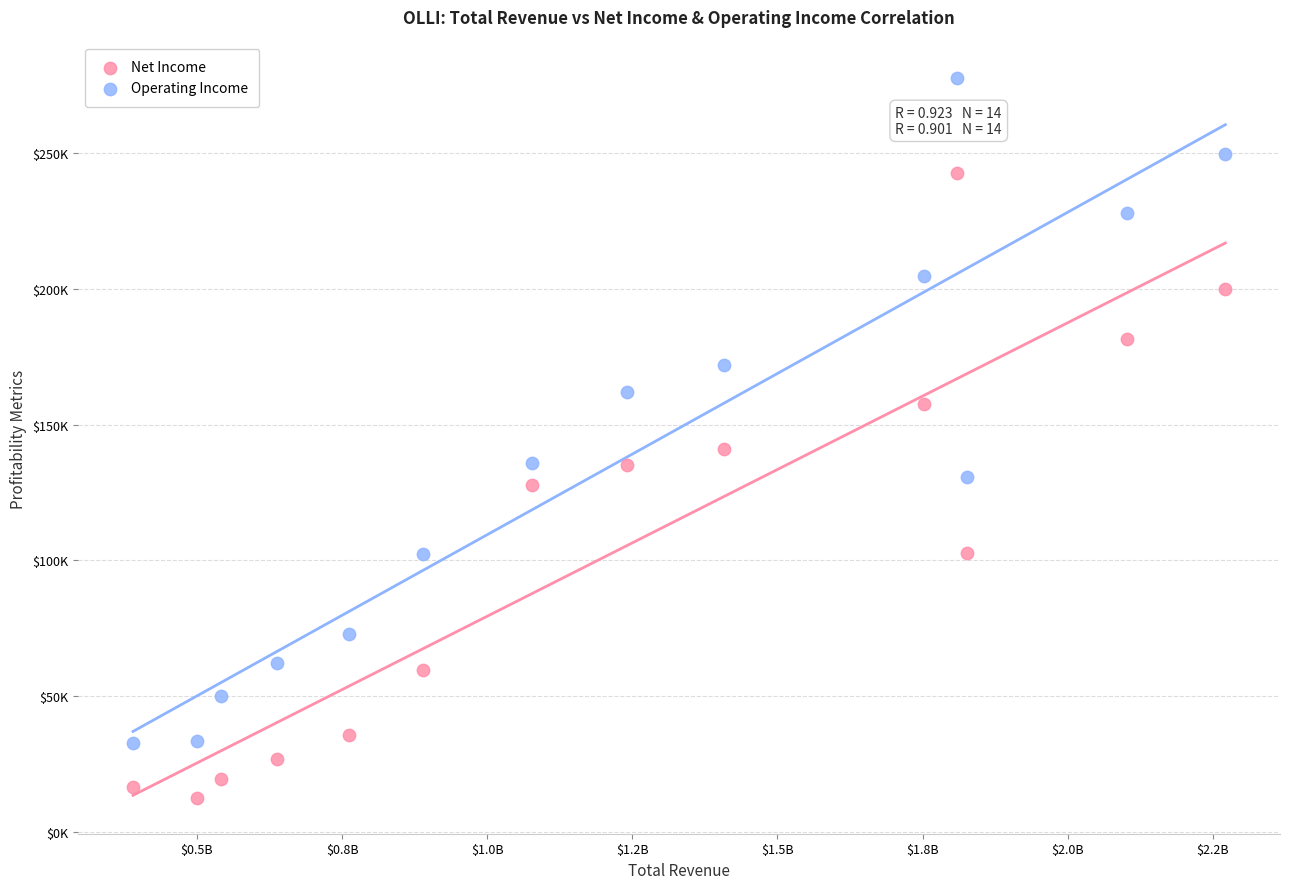

Which series has the largest Y range (max minus min)?

Operating Income